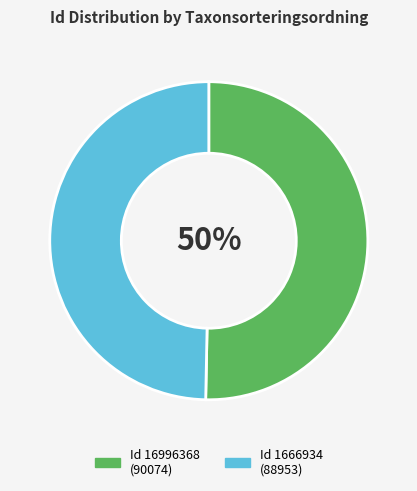

How many slices are in this pie chart?

2